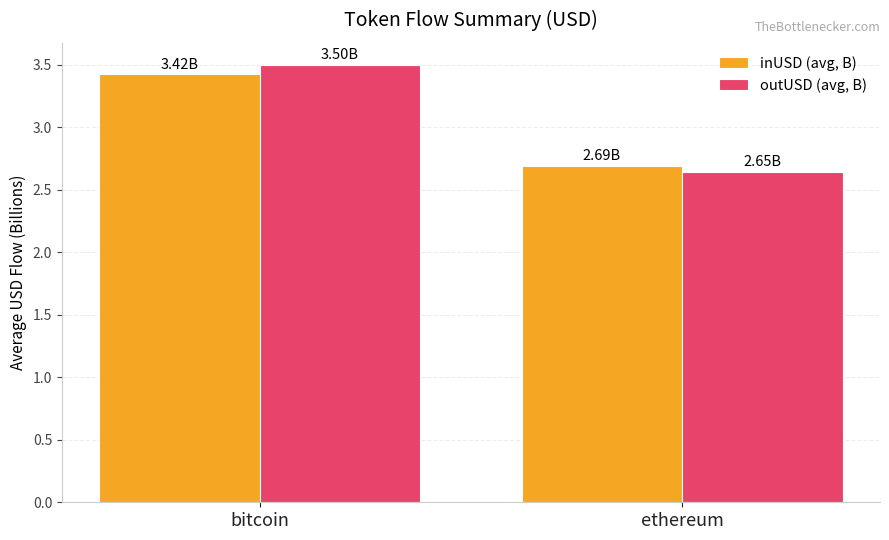

What is the label of the 1st bar from the right?

ethereum